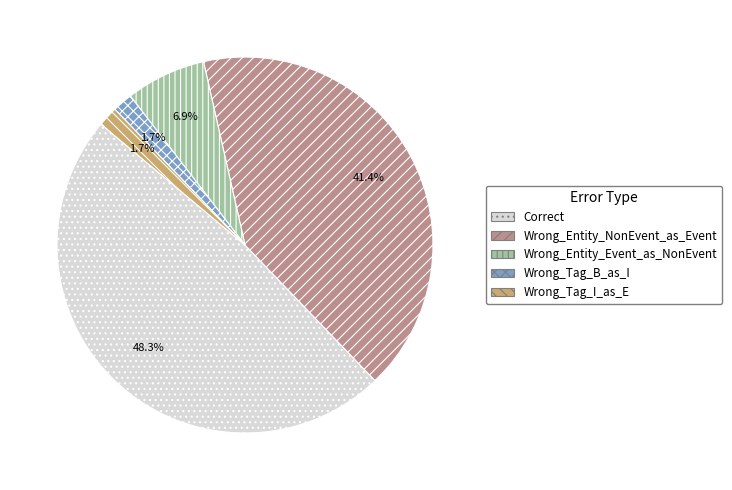

What portion of the pie excludes Wrong_Entity_NonEvent_as_Event?

58.6%